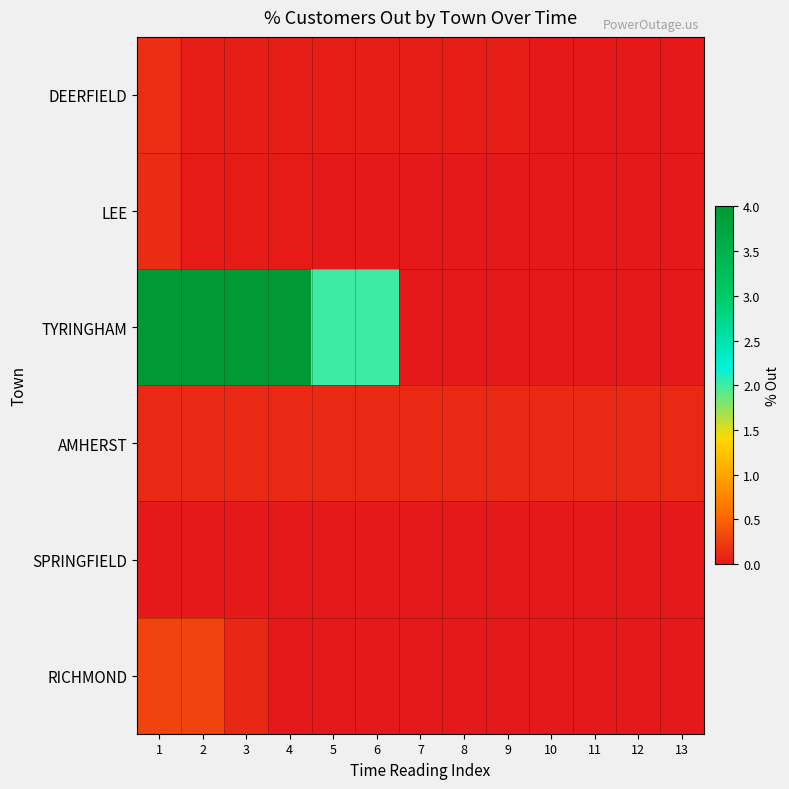

Reading left to right, extract all data points from this chart.

DEERFIELD: 1=0.1	2=0.0	3=0.0	4=0.0	5=0.0	6=0.0	7=0.0	8=0.0	9=0.0	10=0.0	11=0.0	12=0.0	13=0.0
LEE: 1=0.1	2=0.0	3=0.0	4=0.0	5=0.0	6=0.0	7=0.0	8=0.0	9=0.0	10=0.0	11=0.0	12=0.0	13=0.0
TYRINGHAM: 1=4.0	2=4.0	3=4.0	4=4.0	5=2.0	6=2.0	7=0.0	8=0.0	9=0.0	10=0.0	11=0.0	12=0.0	13=0.0
AMHERST: 1=0.1	2=0.1	3=0.1	4=0.1	5=0.1	6=0.1	7=0.1	8=0.1	9=0.1	10=0.1	11=0.1	12=0.1	13=0.1
SPRINGFIELD: 1=0.0	2=0.0	3=0.0	4=0.0	5=0.0	6=0.0	7=0.0	8=0.0	9=0.0	10=0.0	11=0.0	12=0.0	13=0.0
RICHMOND: 1=0.3	2=0.3	3=0.1	4=0.0	5=0.0	6=0.0	7=0.0	8=0.0	9=0.0	10=0.0	11=0.0	12=0.0	13=0.0